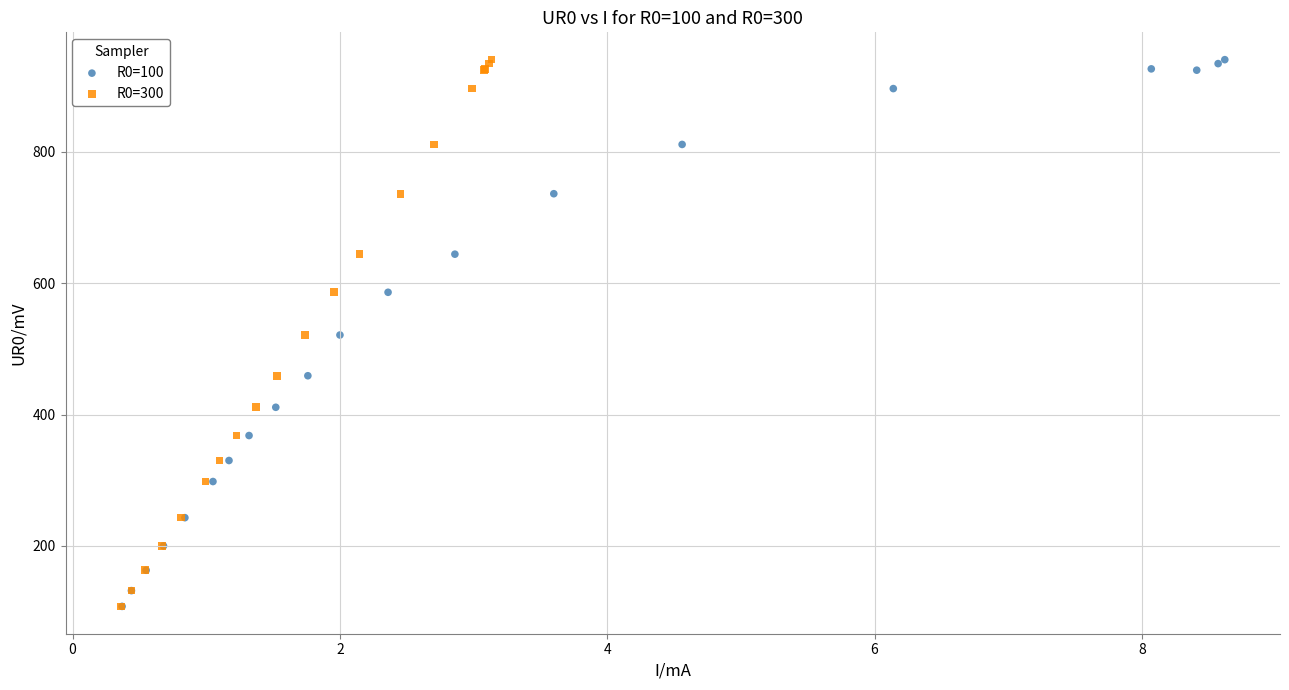

What are all the series names shown in the legend?

R0=100, R0=300